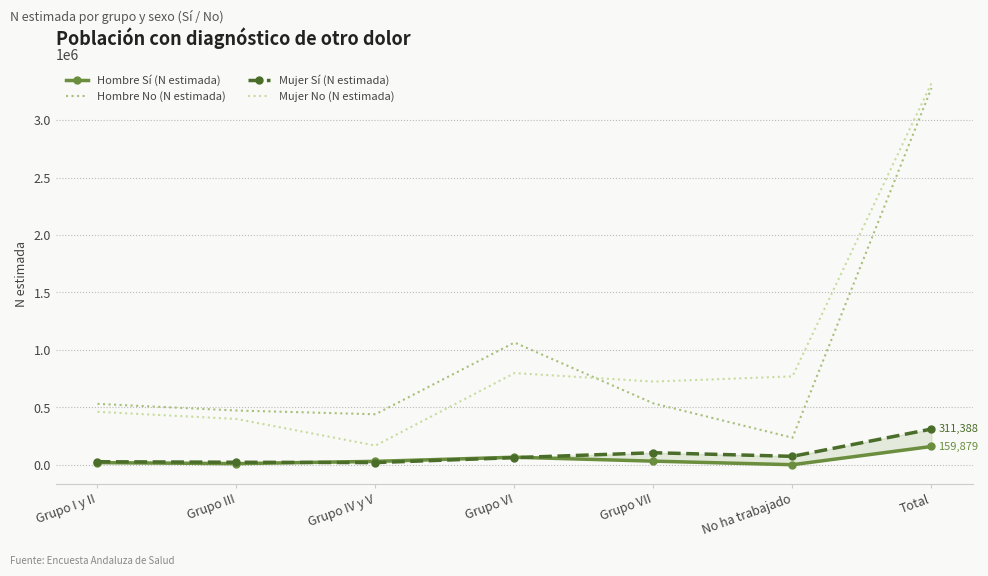

Reading left to right, extract all data points from this chart.

Hombre Sí (N estimada): Grupo I y II=19211	Grupo III=10455	Grupo IV y V=30538	Grupo VI=66311	Grupo VII=32147	No ha trabajado=1218	Total=159879
Hombre No (N estimada): Grupo I y II=530536	Grupo III=472757	Grupo IV y V=440205	Grupo VI=1064534	Grupo VII=534829	No ha trabajado=236010	Total=3278872
Mujer Sí (N estimada): Grupo I y II=27046	Grupo III=22440	Grupo IV y V=19749	Grupo VI=62727	Grupo VII=105387	No ha trabajado=74038	Total=311388
Mujer No (N estimada): Grupo I y II=461365	Grupo III=399383	Grupo IV y V=167748	Grupo VI=798484	Grupo VII=724740	No ha trabajado=769558	Total=3321278